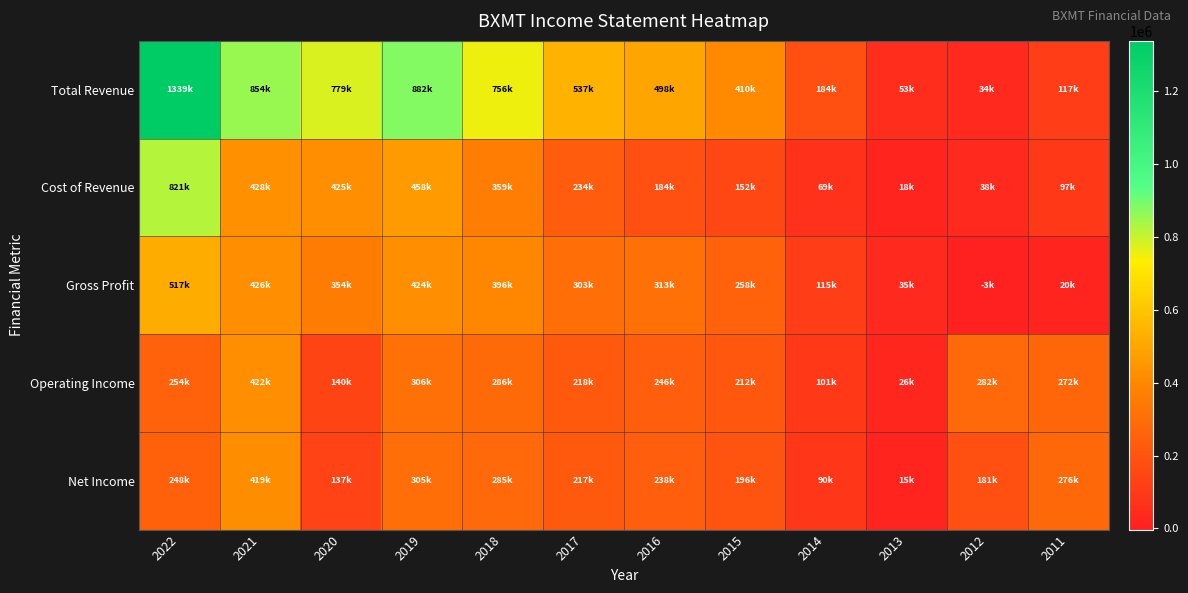

What is the difference between the highest and lowest values at 2021?

435500